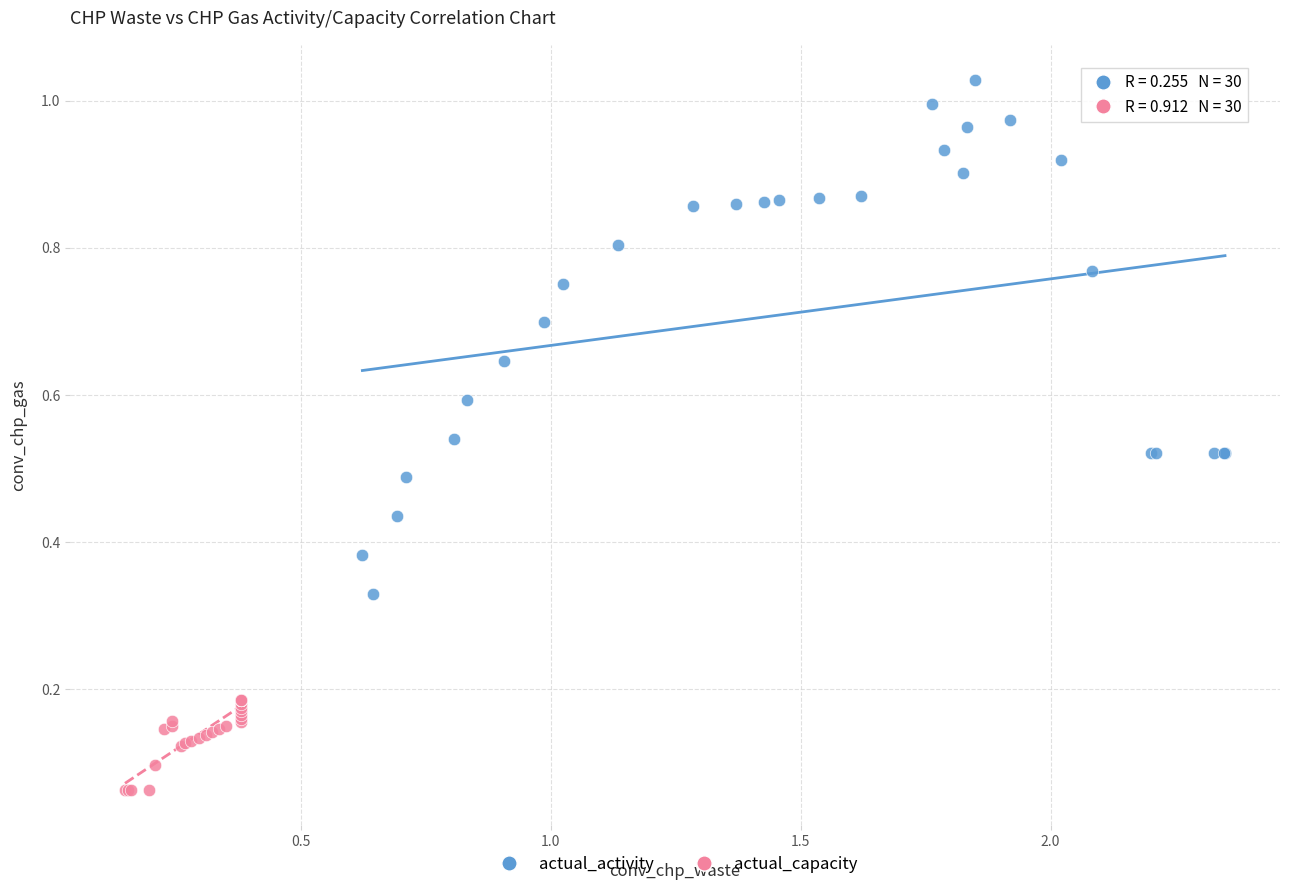

Which series contains the lowest Y value?

actual_capacity